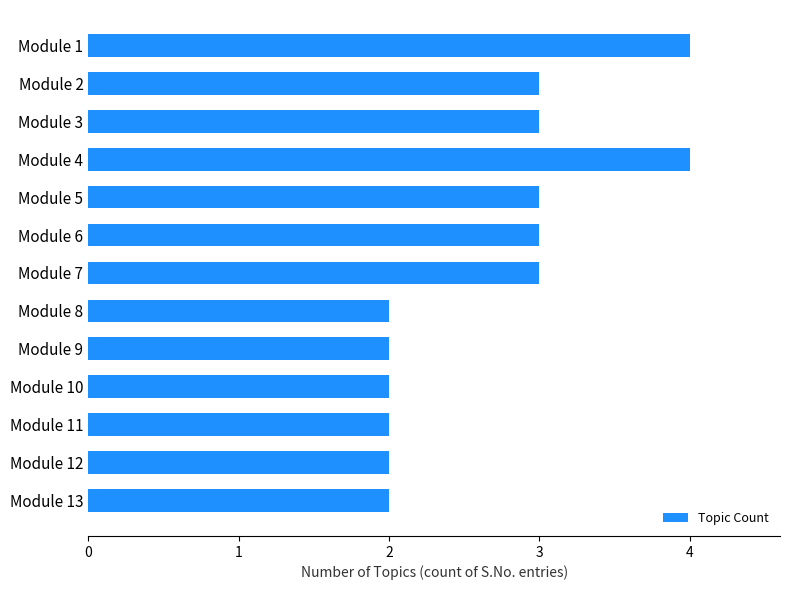

What is the value of the 1st bar from the top?

4